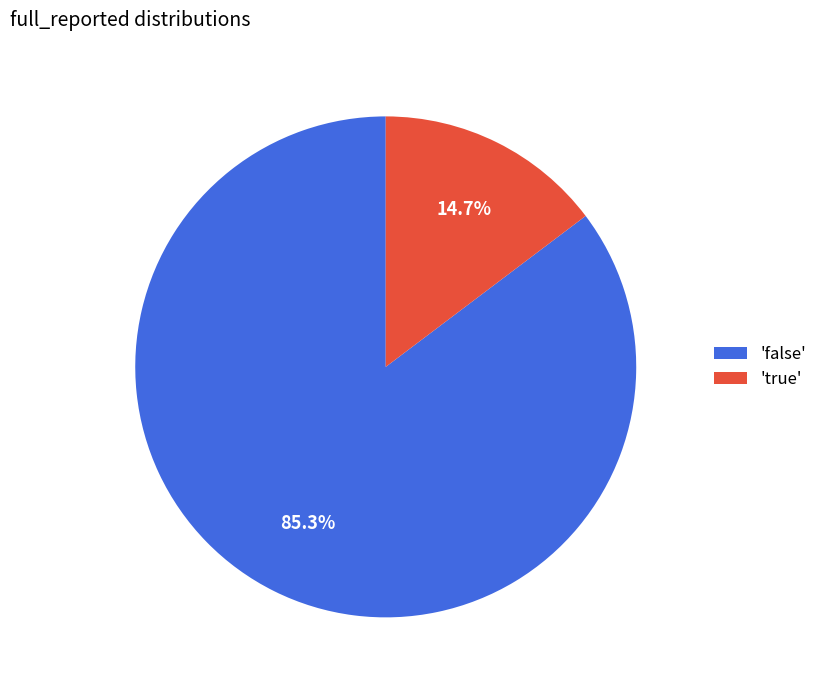

How many segments does this pie chart have?

2